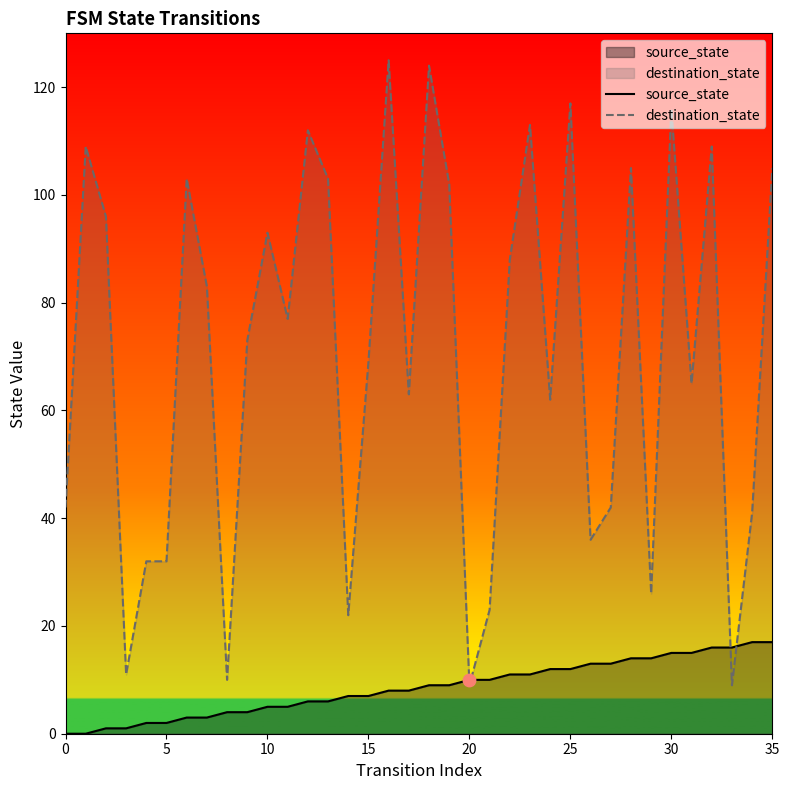

Which series contains the highest Y value?

destination_state